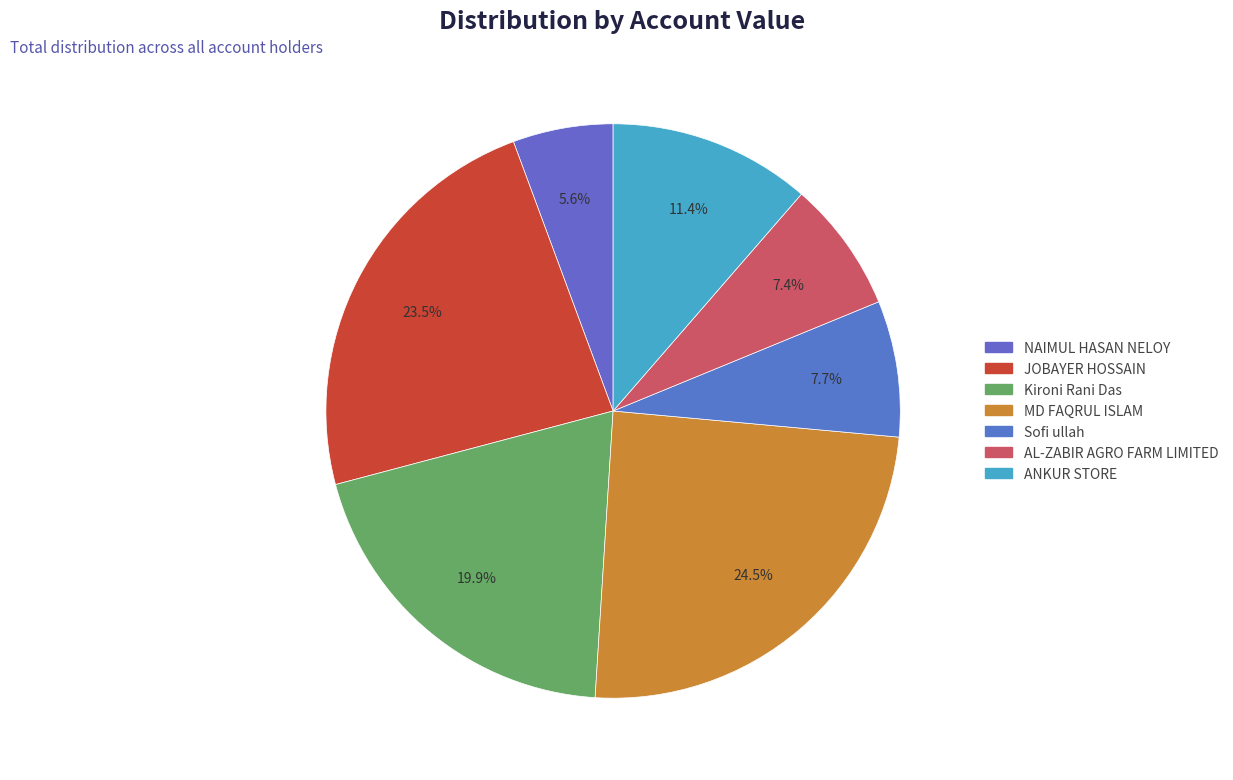

Count the number of slices in the pie.

7